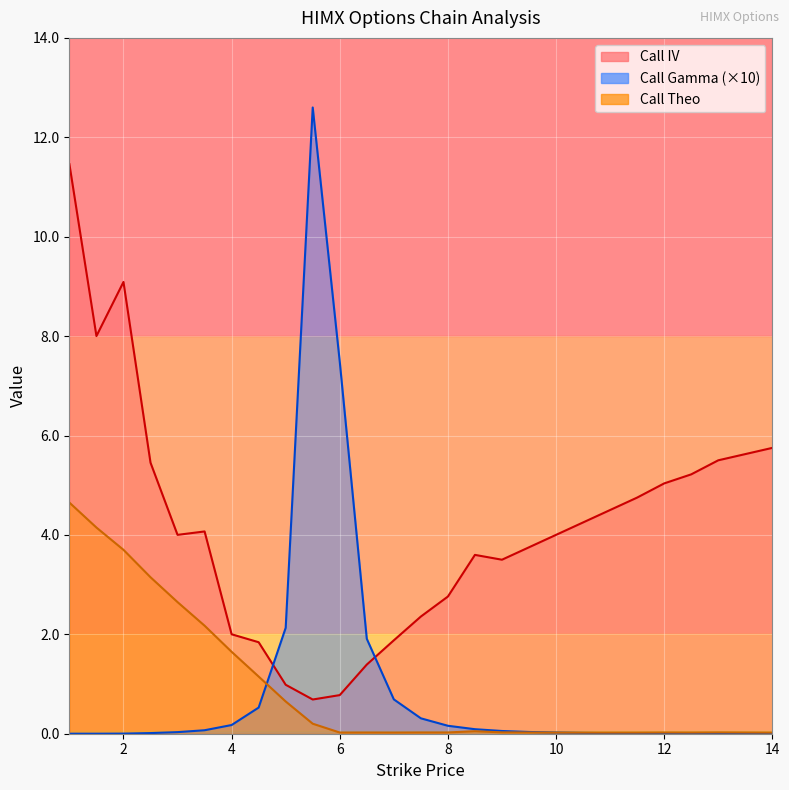

Which series changed the most between 1.0 and 5.0?

Call IV